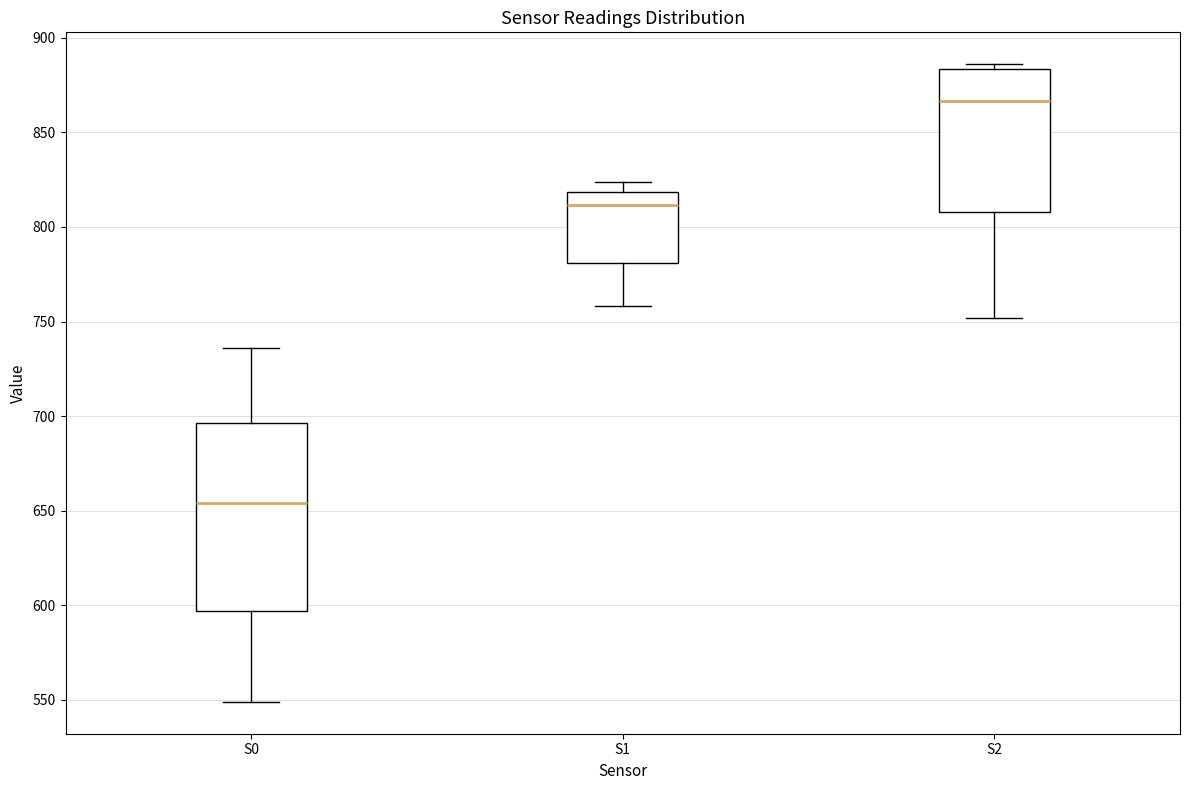

Which box's median line is the highest?

S2